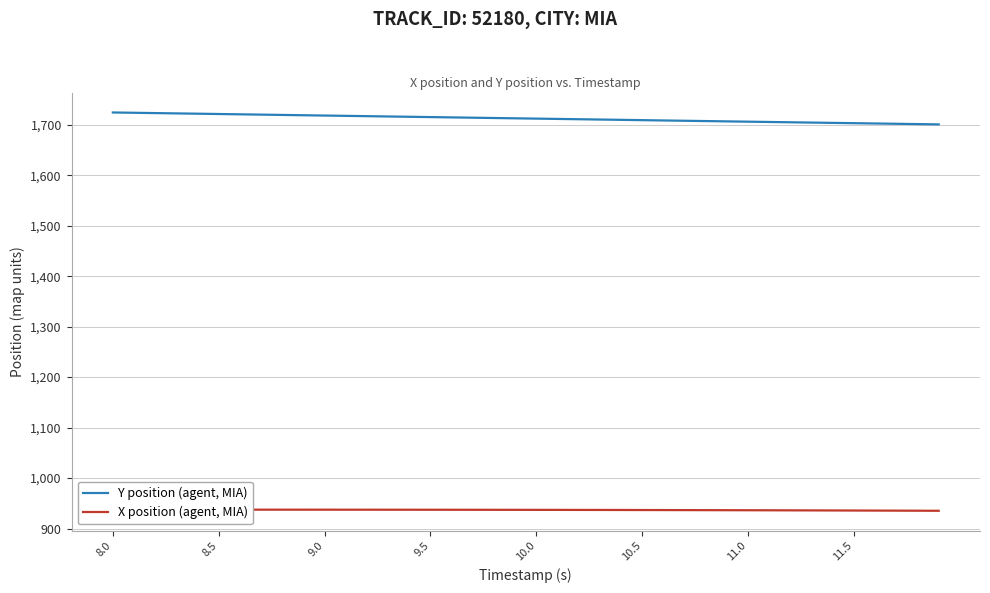

What is the minimum value for Y position (agent, MIA)?

1700.7